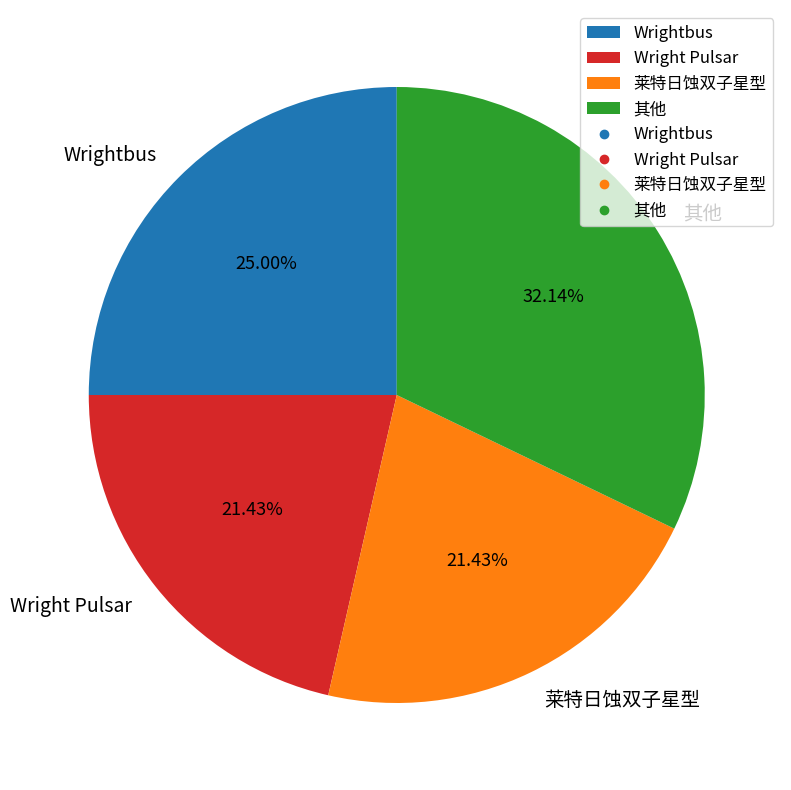

What is the ratio of the value at Wrightbus to the value at 莱特日蚀双子星型?

1.2